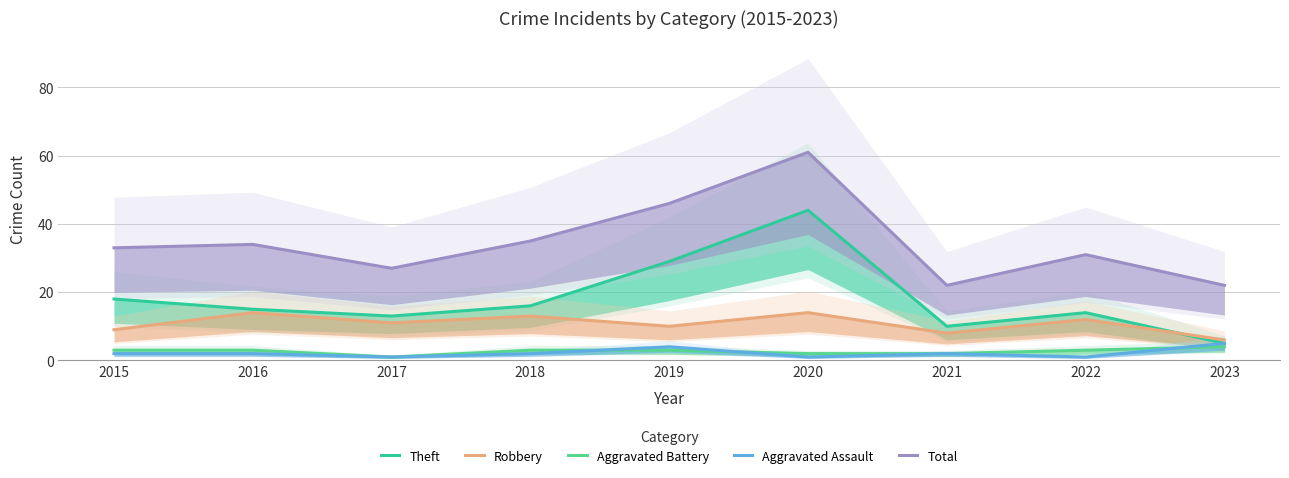

Is the value of Total at 2017 greater than the value of Aggravated Assault at 2022?

Yes